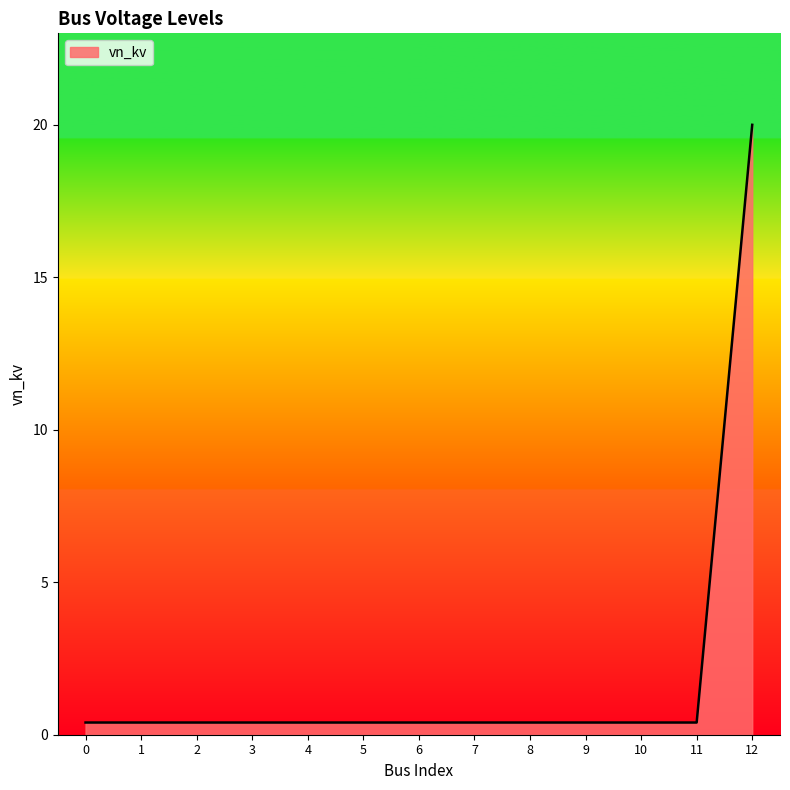

At which category does the chart reach its peak across all series?

12